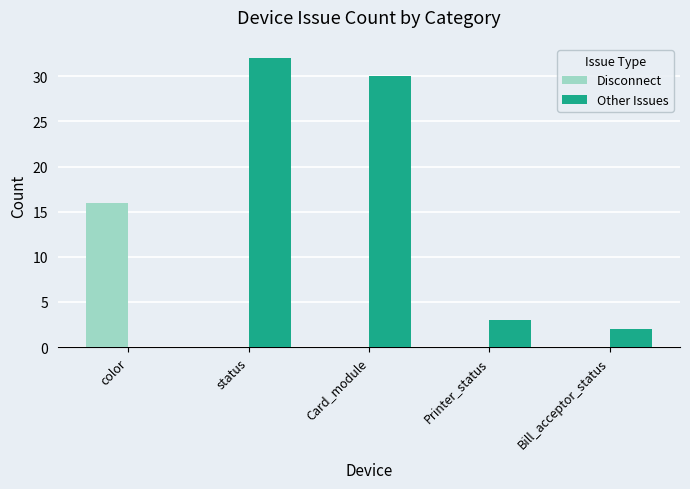

How many data points does each series have?

5